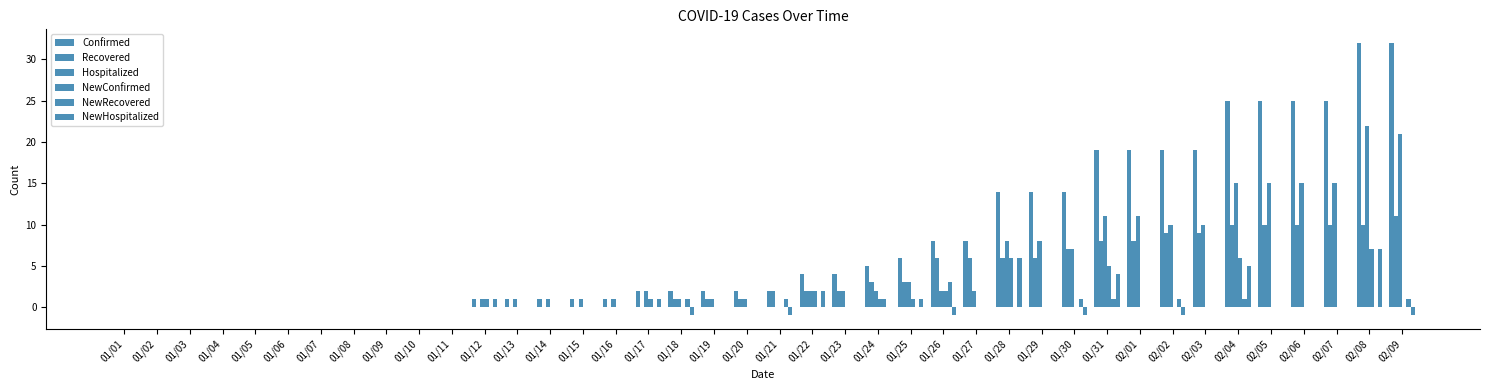

Does the chart contain stacked bars?

No